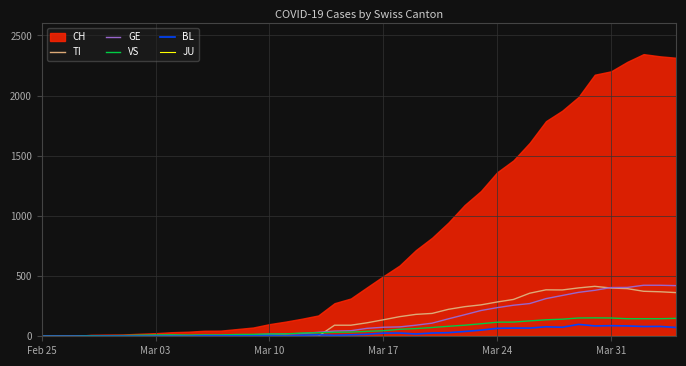

What is the highest value of the TI series?

415